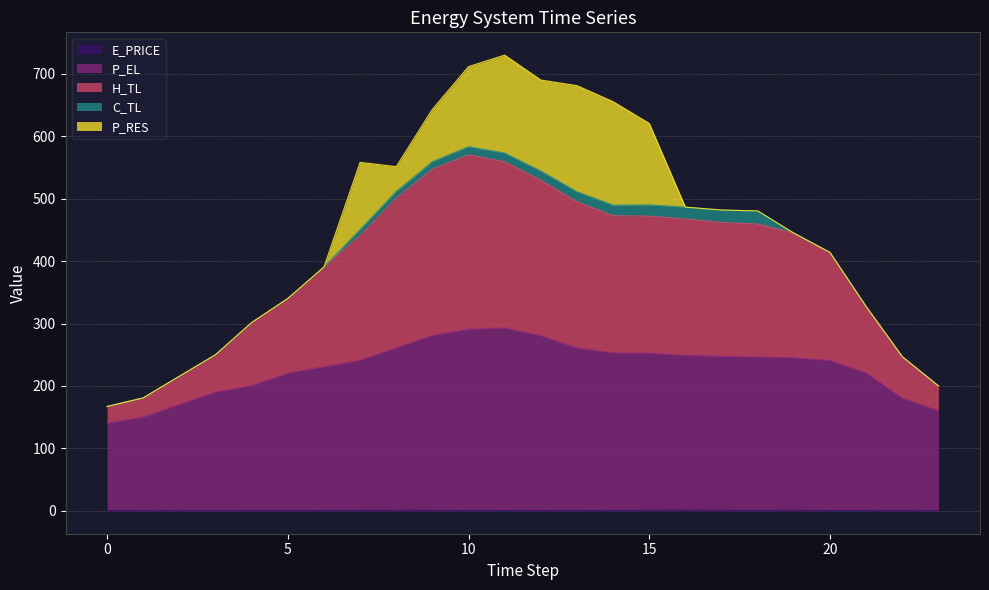

The E_PRICE series shows 1.1 at 8. True or false?

True